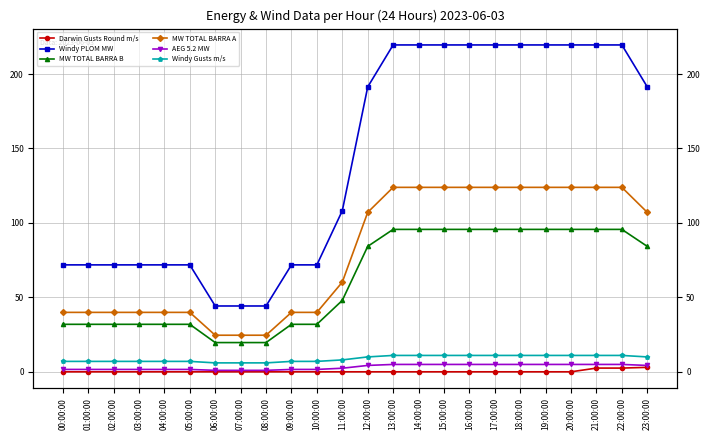

What is the label of the 19th point from the left?

18:00:00